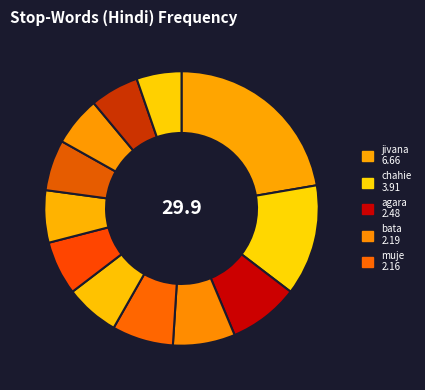

How many segments does this pie chart have?

12